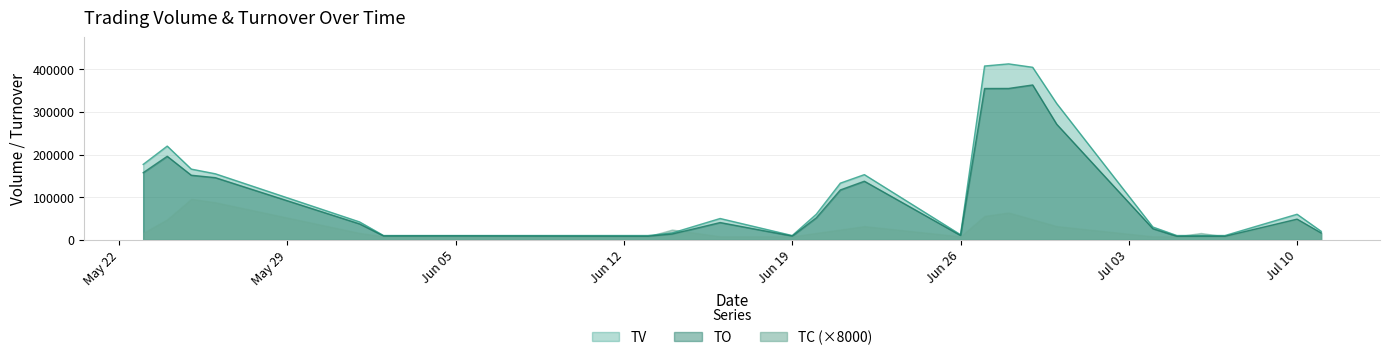

How many lines are shown in the chart?

3